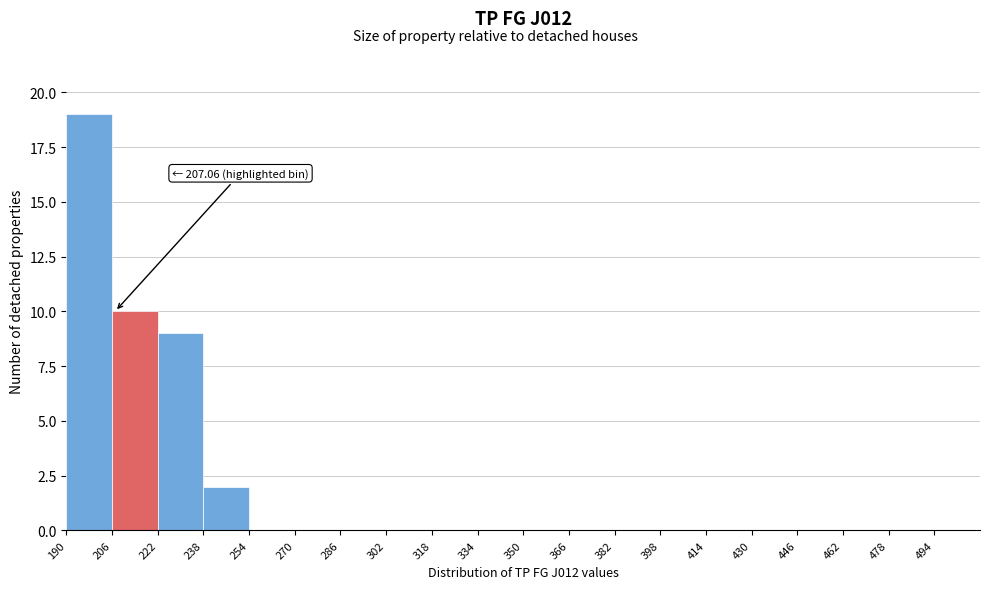

Over which range of the x-axis is the bar tallest?

190 to 206